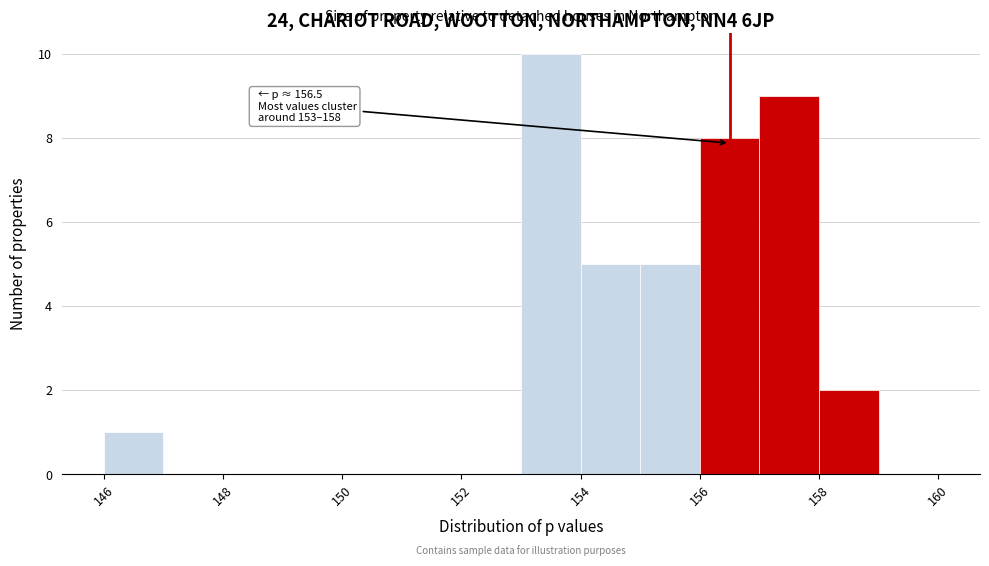

Which range on the x-axis has the tallest bar?

153 to 154